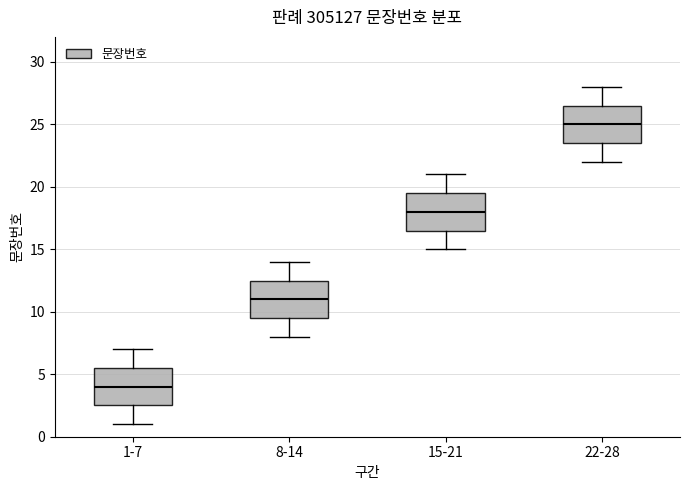

Reading left to right, read every box against the y-axis: the position of its median line, the range the box covers, and the ends of its whiskers. The values are not printed on the chart, so give them approximately, as read against the axis.

1-7: median 4.0, box 2.5 to 5.5, whiskers 1.0 to 7.0
8-14: median 11.0, box 9.5 to 12.5, whiskers 8.0 to 14.0
15-21: median 18.0, box 16.5 to 19.5, whiskers 15.0 to 21.0
22-28: median 25.0, box 23.5 to 26.5, whiskers 22.0 to 28.0